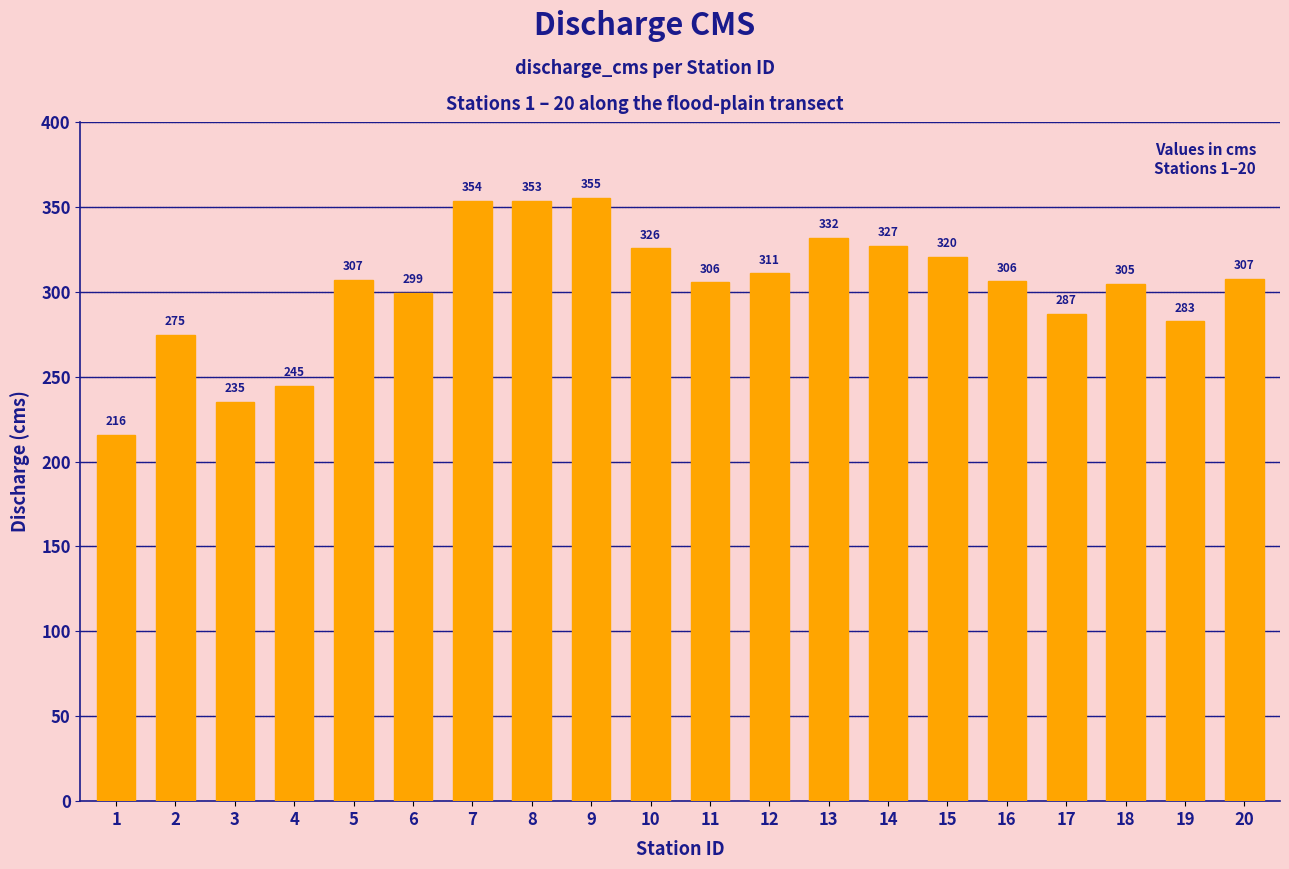

What is the average value?

302.4